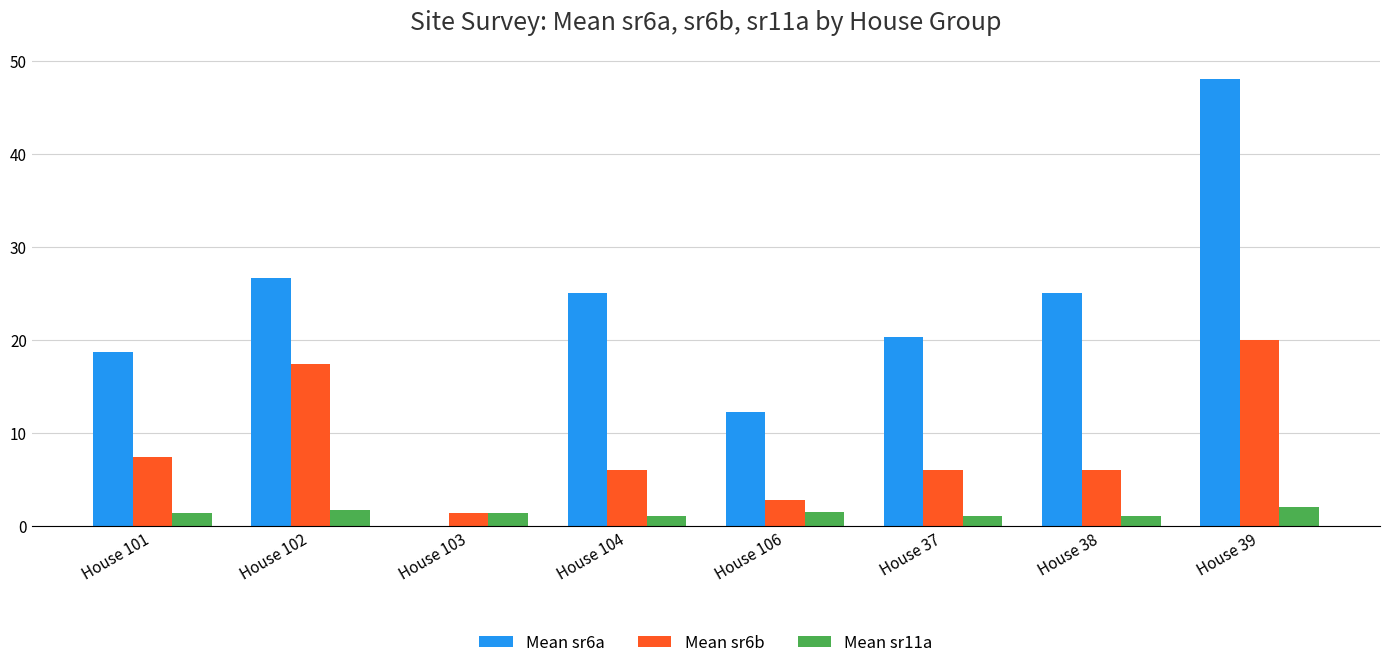

What is the difference between the Mean sr6b values at House 38 and House 39?

14.0